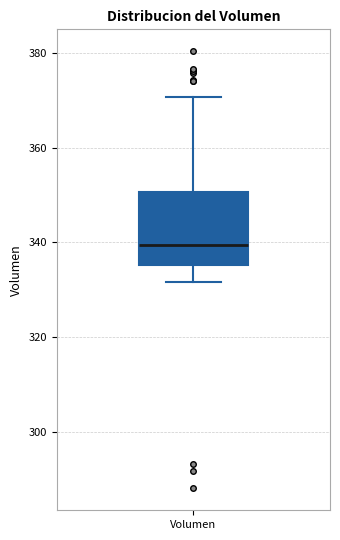

Read this box plot against the y-axis: the position of the median line, the range covered by the box, and the ends of both whiskers. The values are not printed on the chart, so give them approximately, as read against the axis.

median 340, box 336 to 350, whiskers 332 to 370